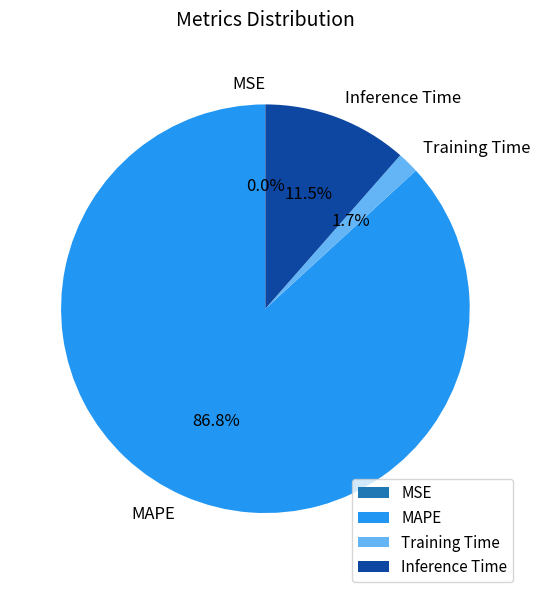

What percentage is NOT represented by Training Time?

98.3%